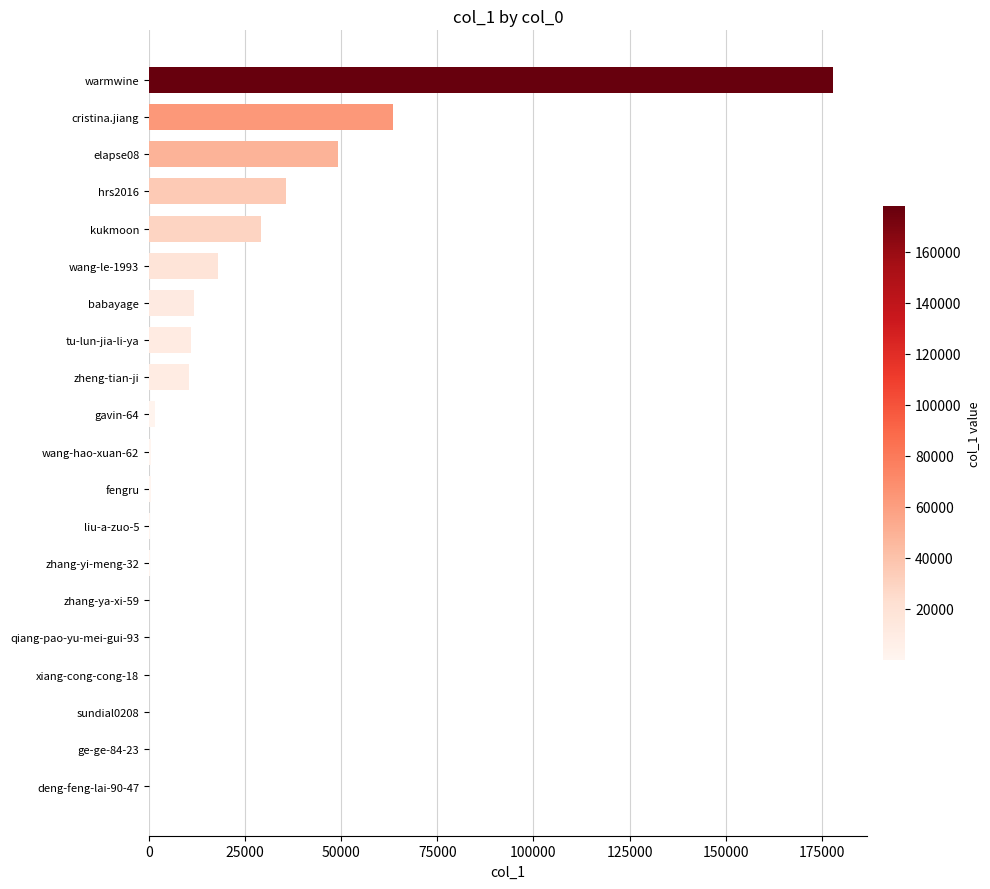

At which label is the value closest to 88967?

cristina.jiang